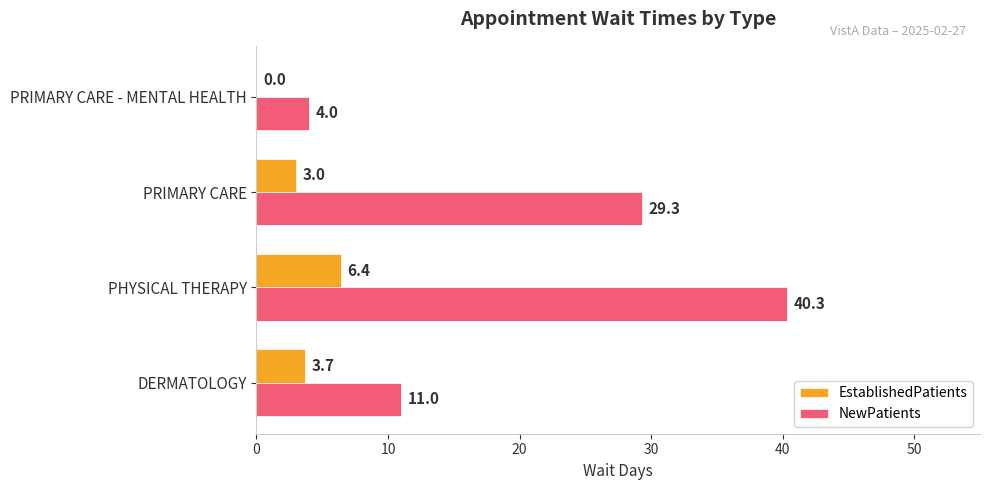

What is the sum of all EstablishedPatients values?

13.1